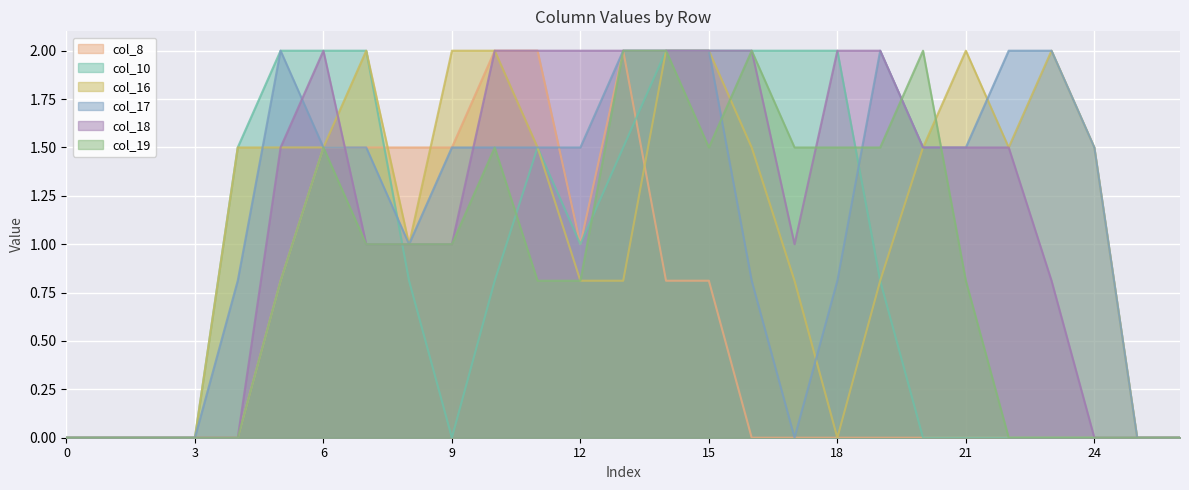

How many data points in col_17 are above 1?

16